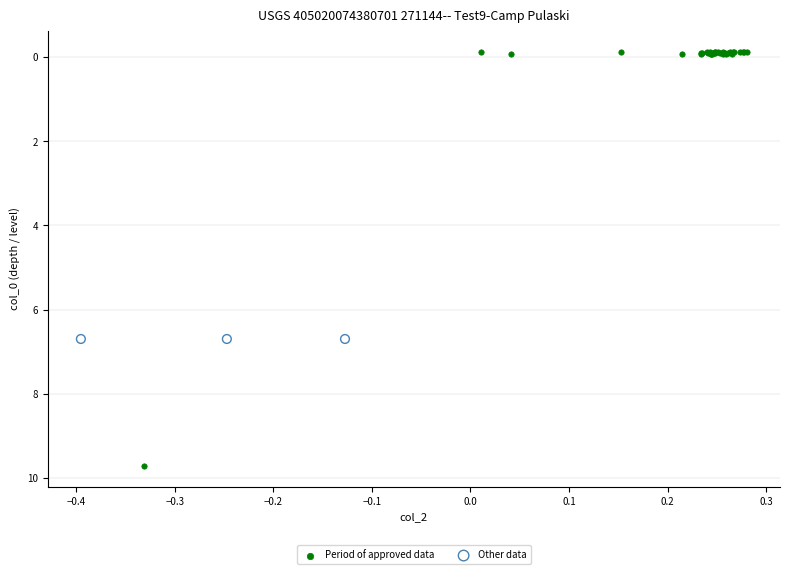

Which series contains the highest Y value?

Period of approved data